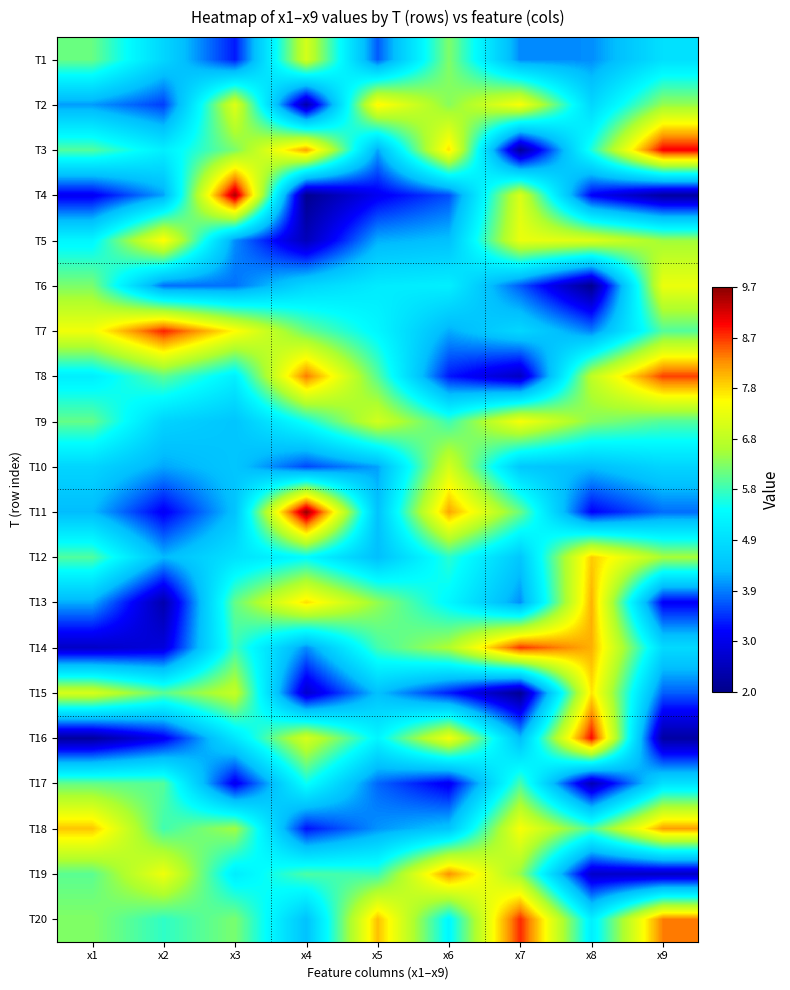

Rank the series at x9 from lowest to highest value.

T4, T16, T19, T13, T15, T11, T10, T14, T1, T17, T9, T7, T2, T5, T12, T6, T18, T20, T8, T3